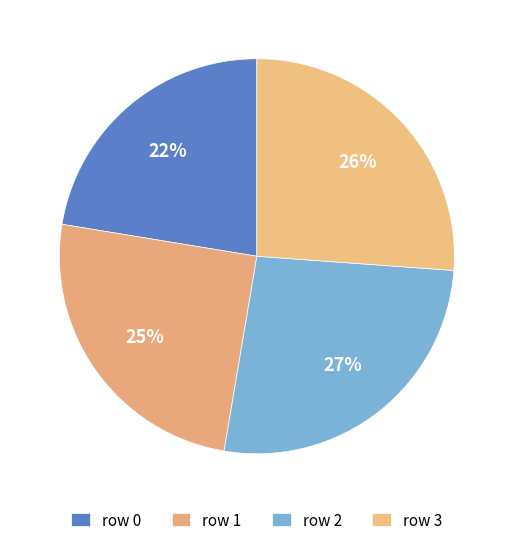

Does row 1 represent more than half of the total?

No